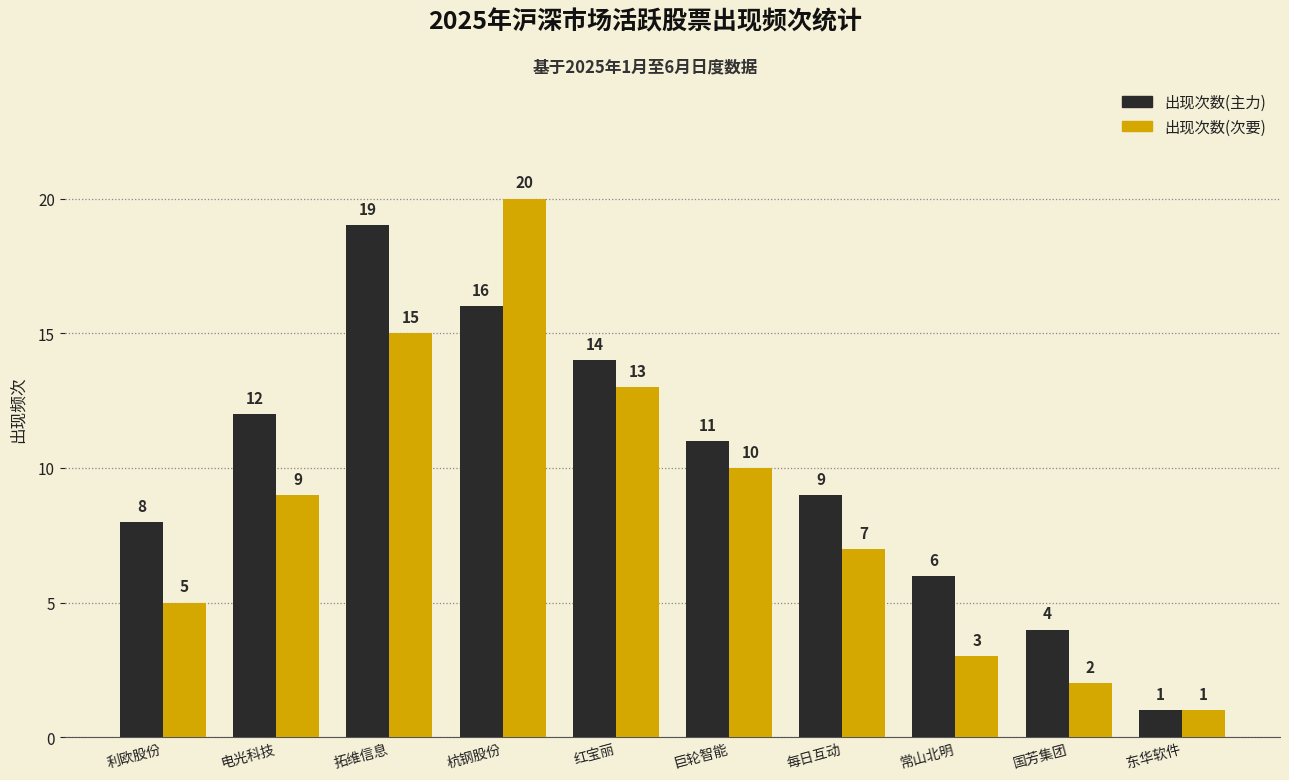

How many bars are there in each group?

2